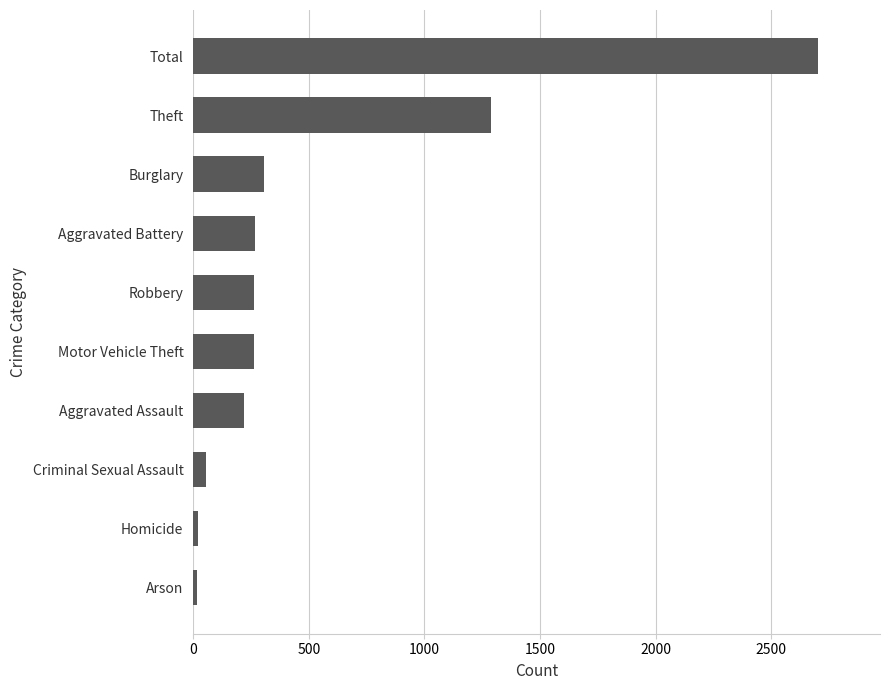

What is the maximum value shown in the chart?

2700